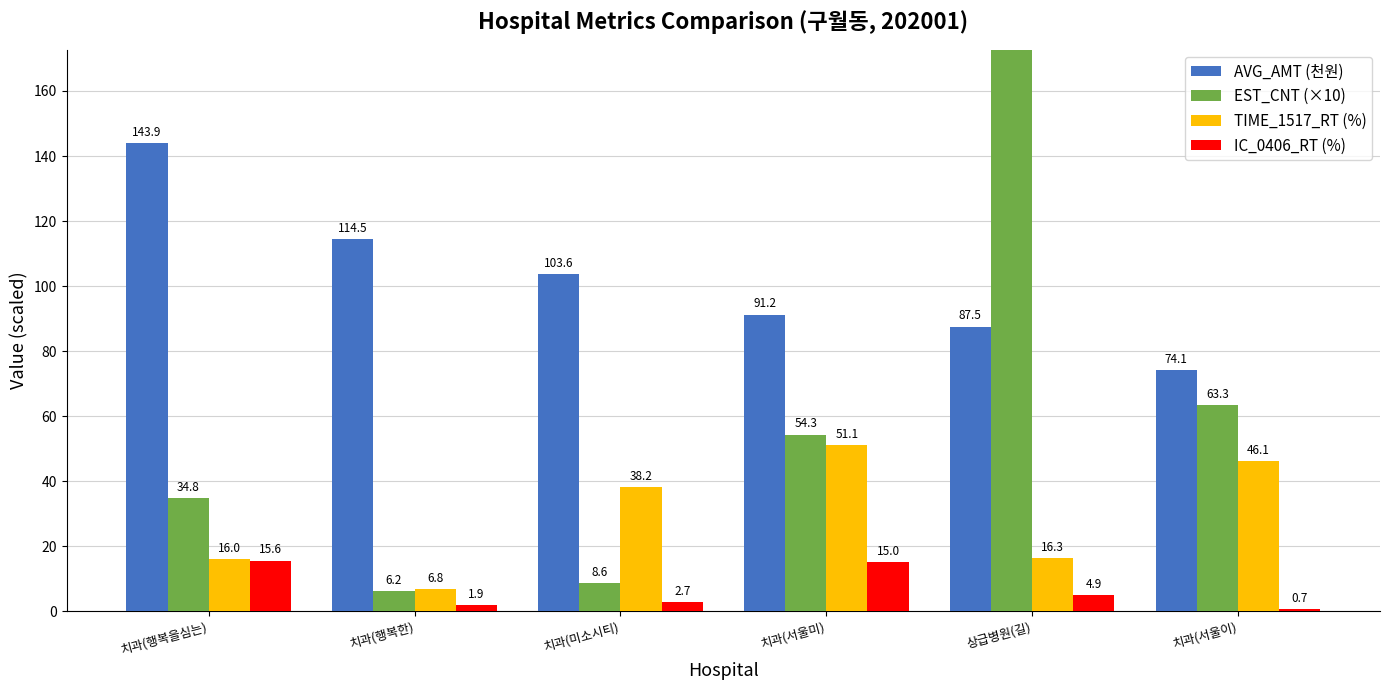

Where is EST_CNT (×10) nearest to the value 6407?

치과(서울이)